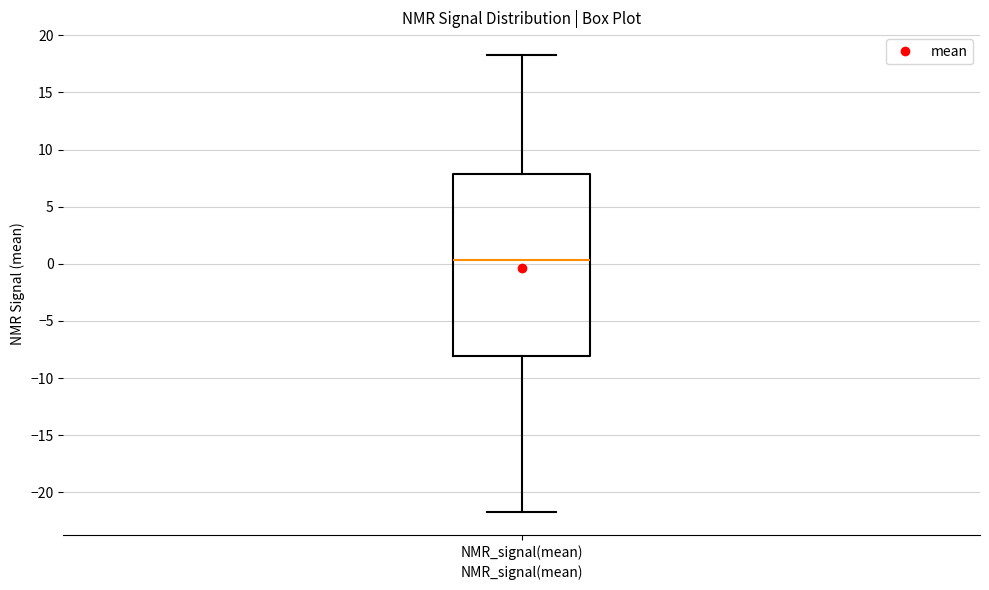

Transcribe this box plot: give where the median line is, the range the box spans, and where the two whiskers end, as read against the y-axis. The values are not printed on the chart, so give them approximately, as read against the axis.

median 0.5, box -8.0 to 8.0, whiskers -22.0 to 18.5